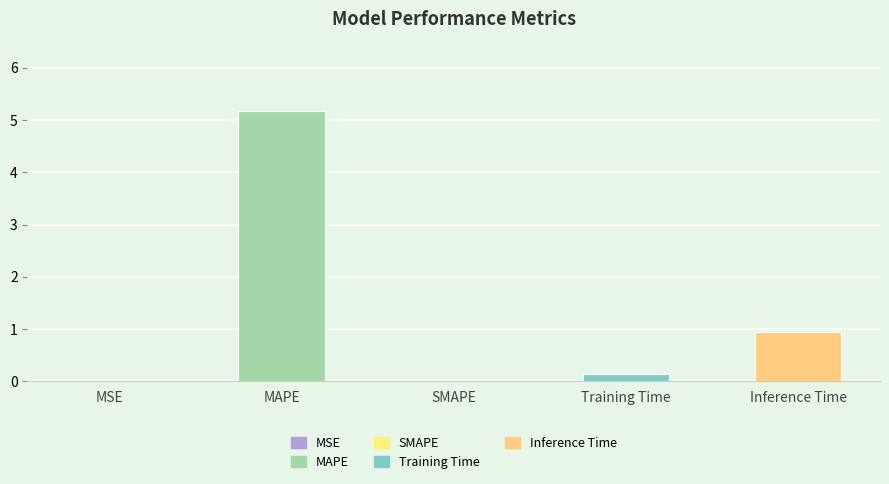

What is the change in value from MAPE to Training Time?

-5.0